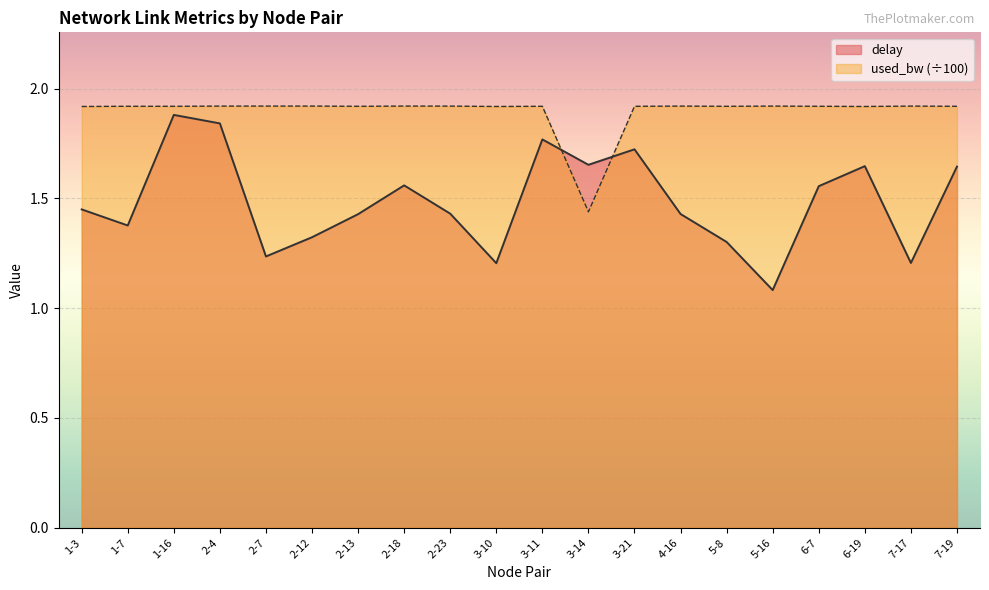

True or false: used_bw has a value of 1.4 at 3-14.

True